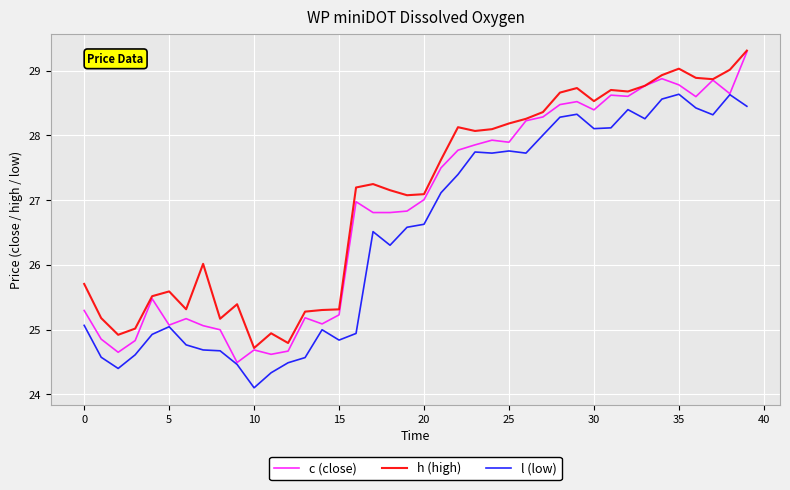

Which series has the widest spread of values?

c (close)